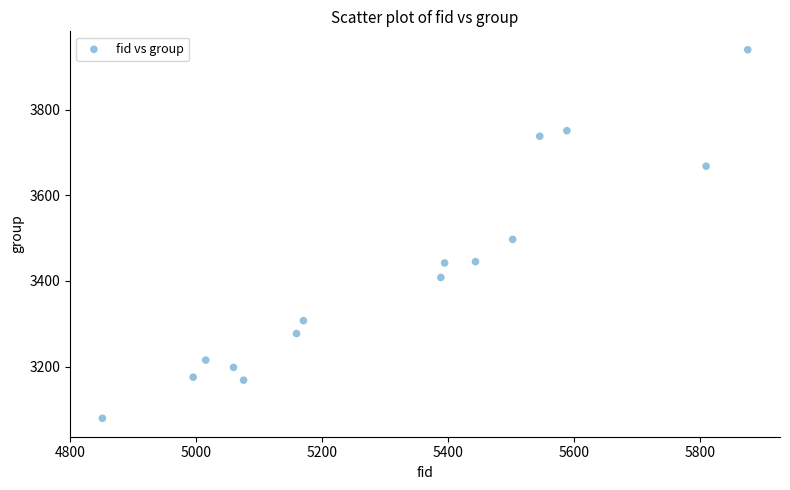

What is the range of Y values (max minus min)?

861